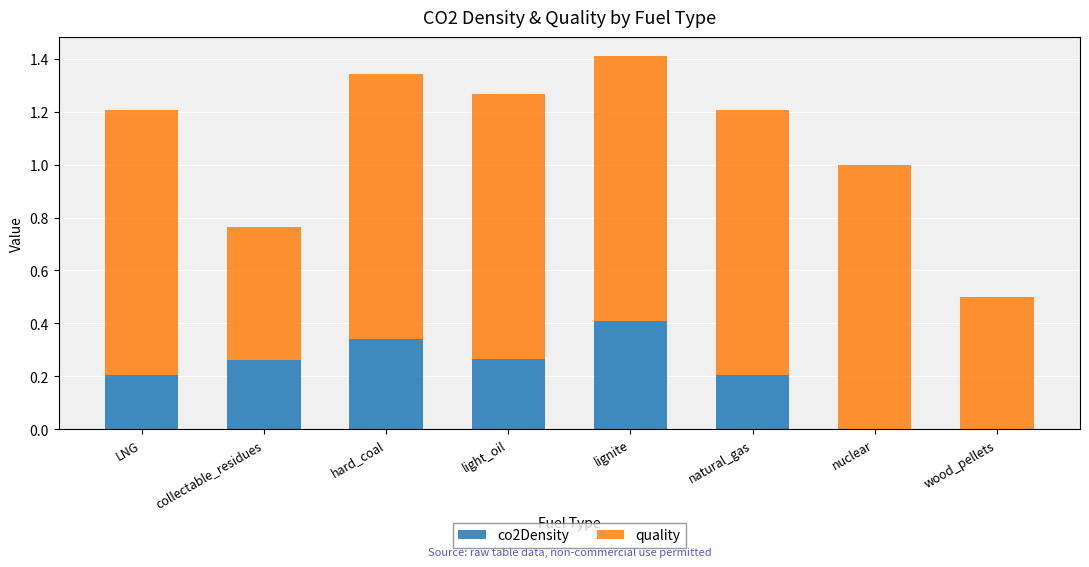

The co2Density series shows -0.2 at nuclear. True or false?

False